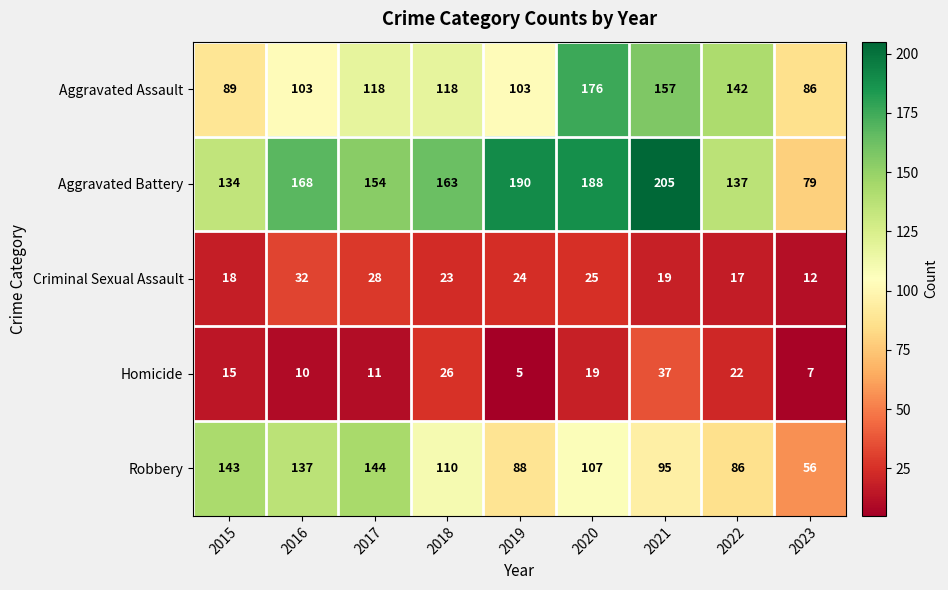

Which series has the largest total across all categories?

Aggravated Battery